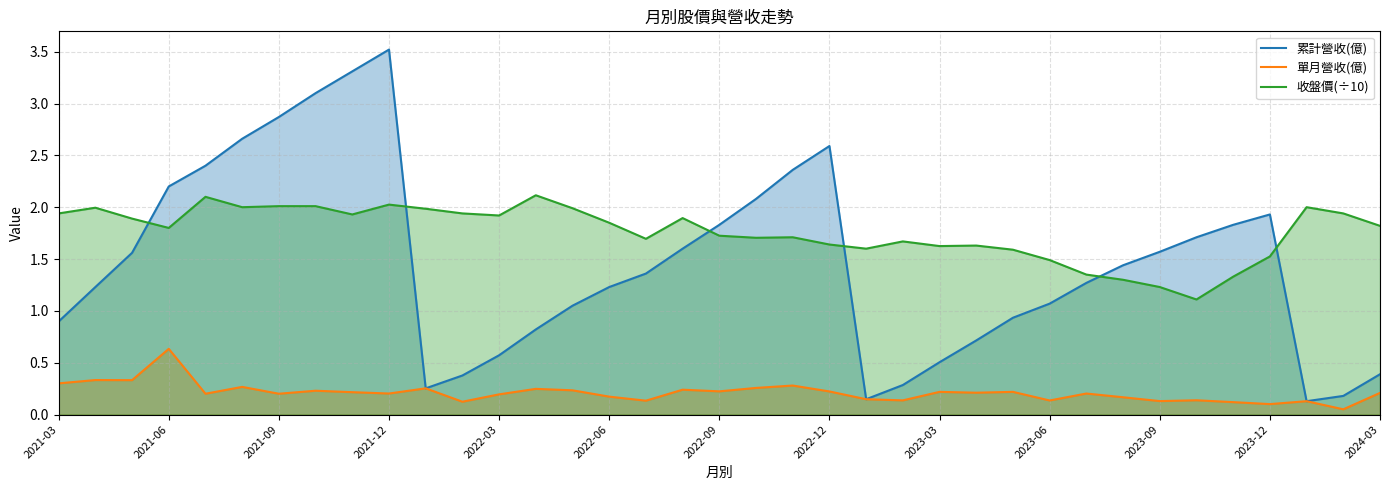

Does the chart display data point markers on the line(s)?

No